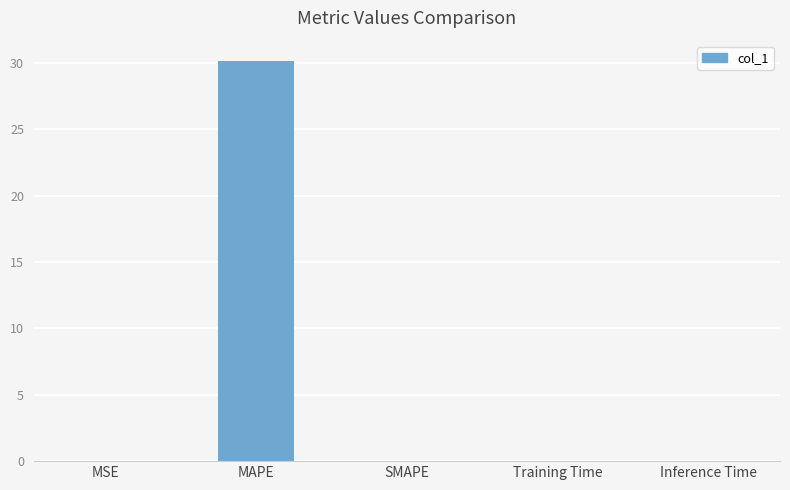

The chart shows a value of 0.0 at Training Time. True or false?

True